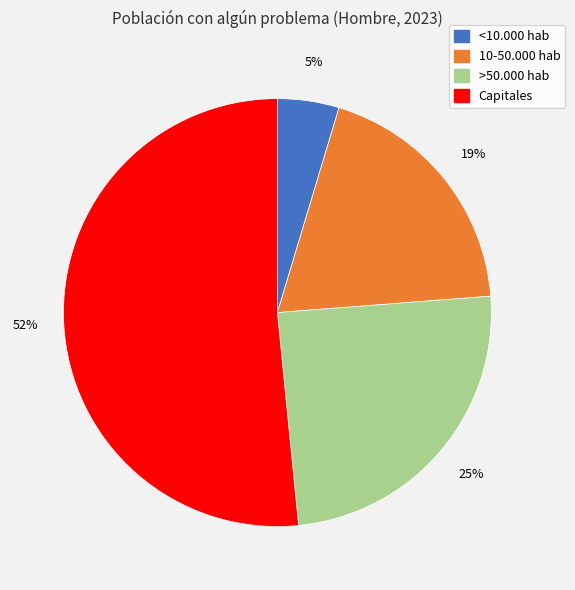

Which category has the biggest portion of the pie?

Capitales